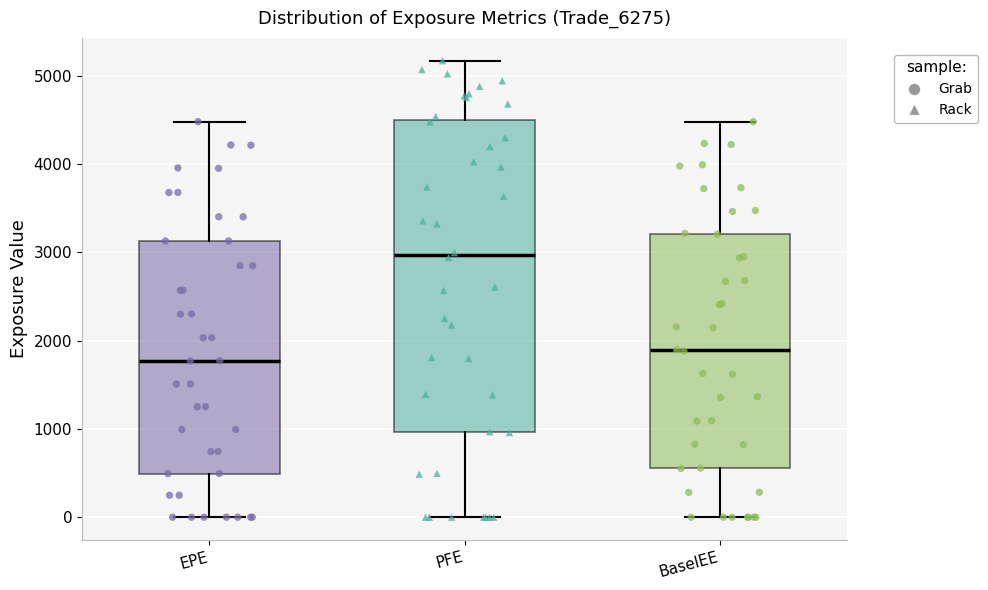

Comparing the boxes themselves (not the whiskers), which one is the tallest?

PFE